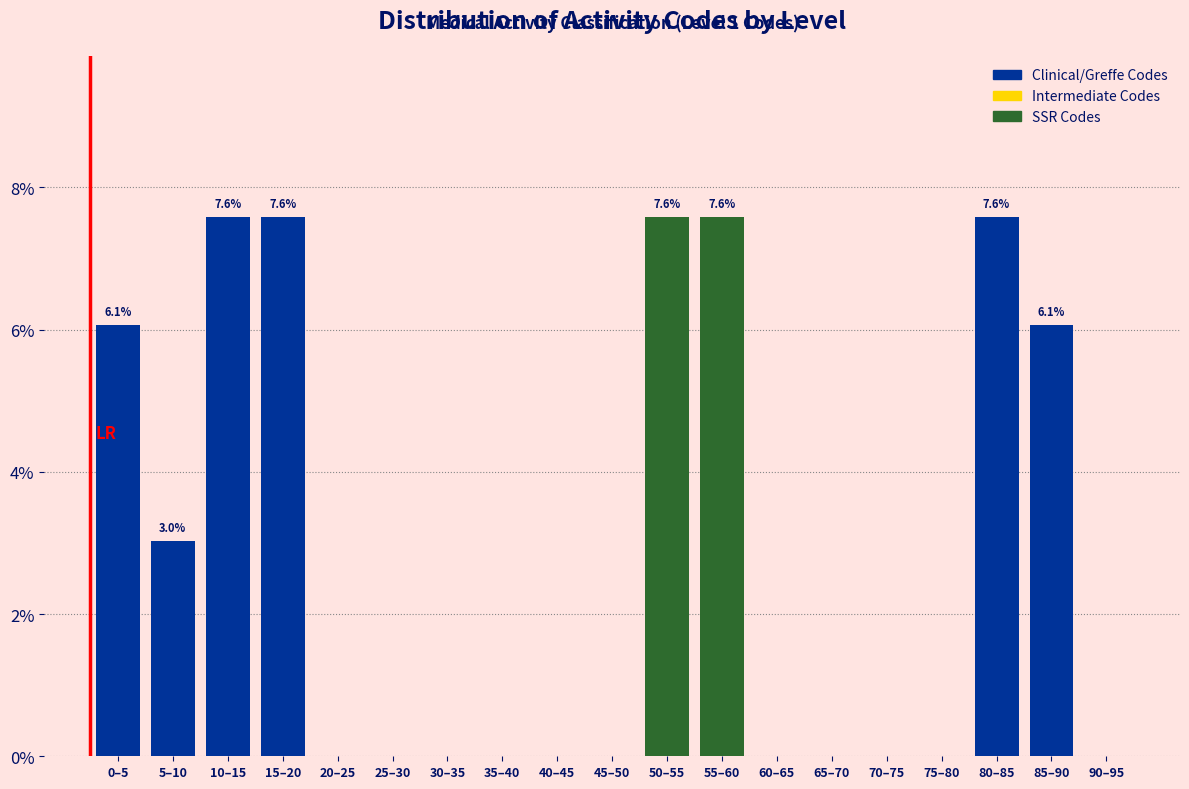

Reading left to right, what are all the values shown in this chart?

0–5=6.1	5–10=3.0	10–15=7.6	15–20=7.6	20–25=0.0	25–30=0.0	30–35=0.0	35–40=0.0	40–45=0.0	45–50=0.0	50–55=7.6	55–60=7.6	60–65=0.0	65–70=0.0	70–75=0.0	75–80=0.0	80–85=7.6	85–90=6.1	90–95=0.0